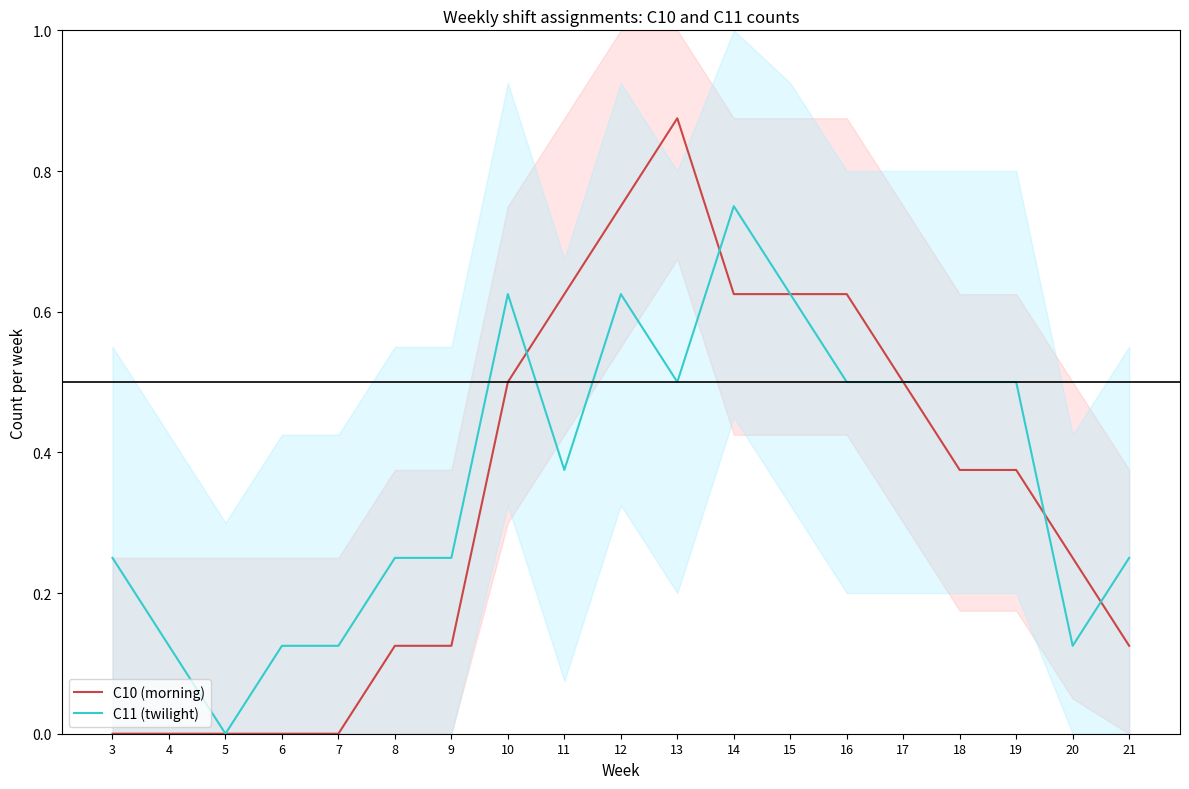

Reading left to right, extract all data points from this chart.

C10 (morning): 3=0.0	4=0.0	5=0.0	6=0.0	7=0.0	8=0.1	9=0.1	10=0.5	11=0.6	12=0.8	13=0.9	14=0.6	15=0.6	16=0.6	17=0.5	18=0.4	19=0.4	20=0.2	21=0.1
C11 (twilight): 3=0.2	4=0.1	5=0.0	6=0.1	7=0.1	8=0.2	9=0.2	10=0.6	11=0.4	12=0.6	13=0.5	14=0.8	15=0.6	16=0.5	17=0.5	18=0.5	19=0.5	20=0.1	21=0.2